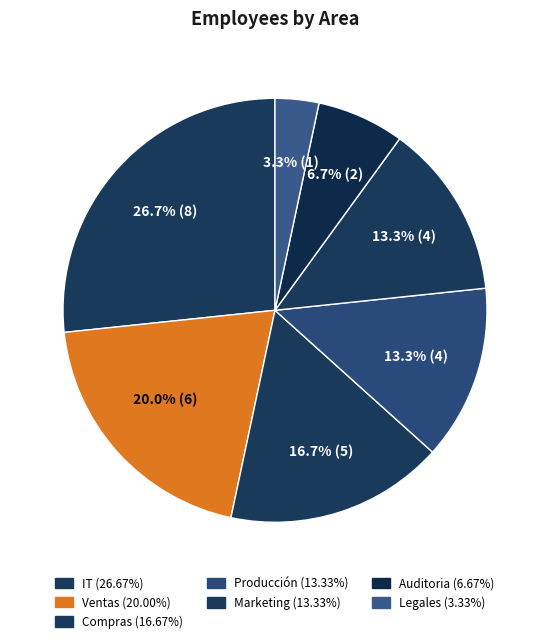

Which category has the biggest portion of the pie?

IT